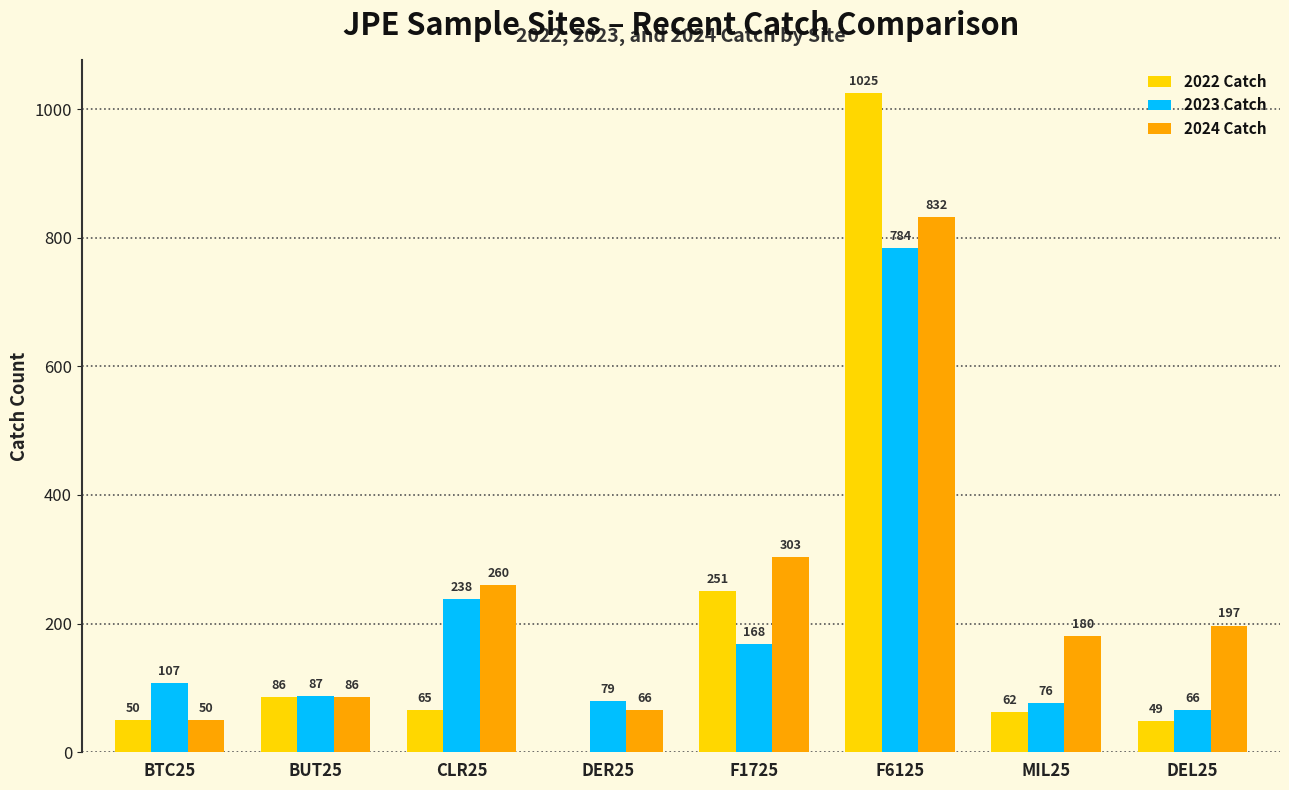

What is the maximum value for 2022 Catch?

1025